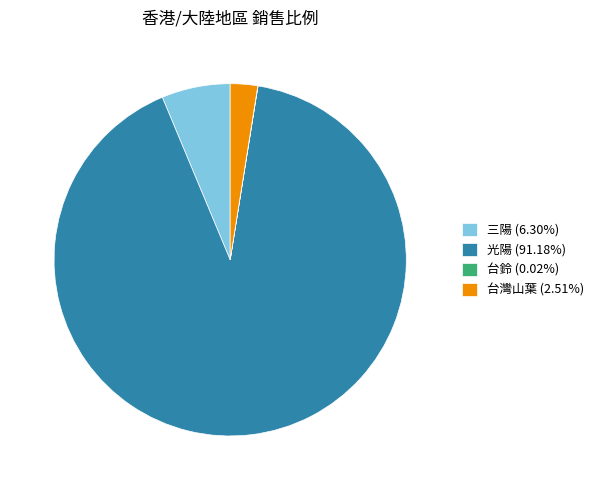

Does 光陽 (91.18%) represent more than half of the total?

Yes